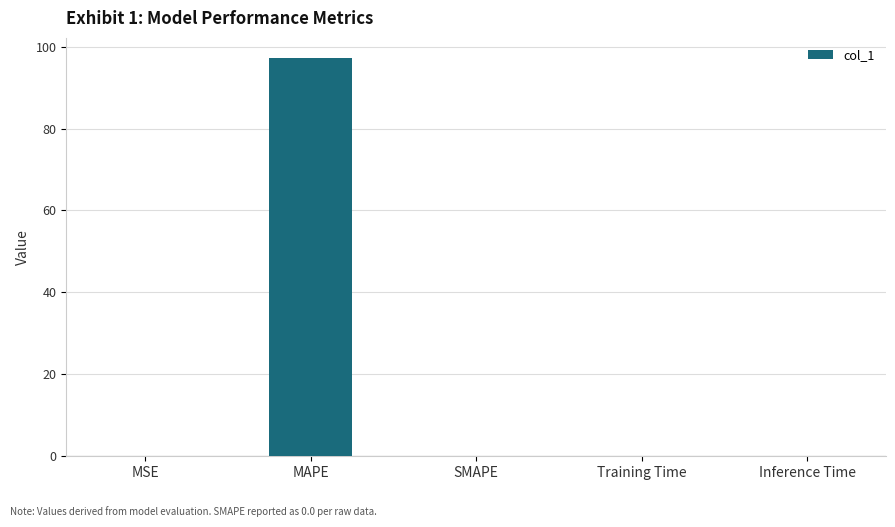

Is it true that the value at MSE is 0.0?

True